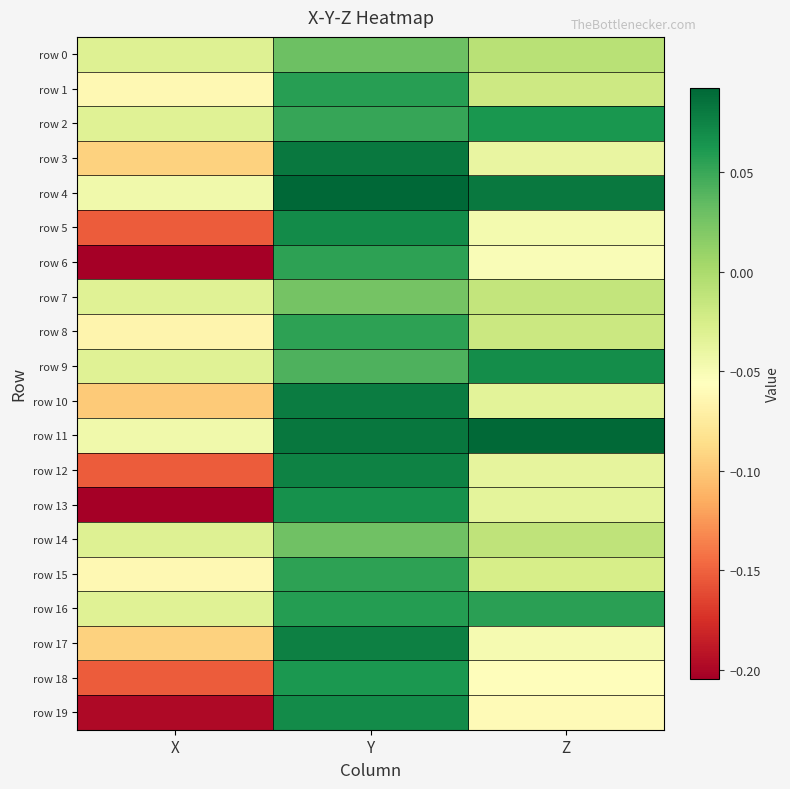

Between Z and X, which is larger?

Z